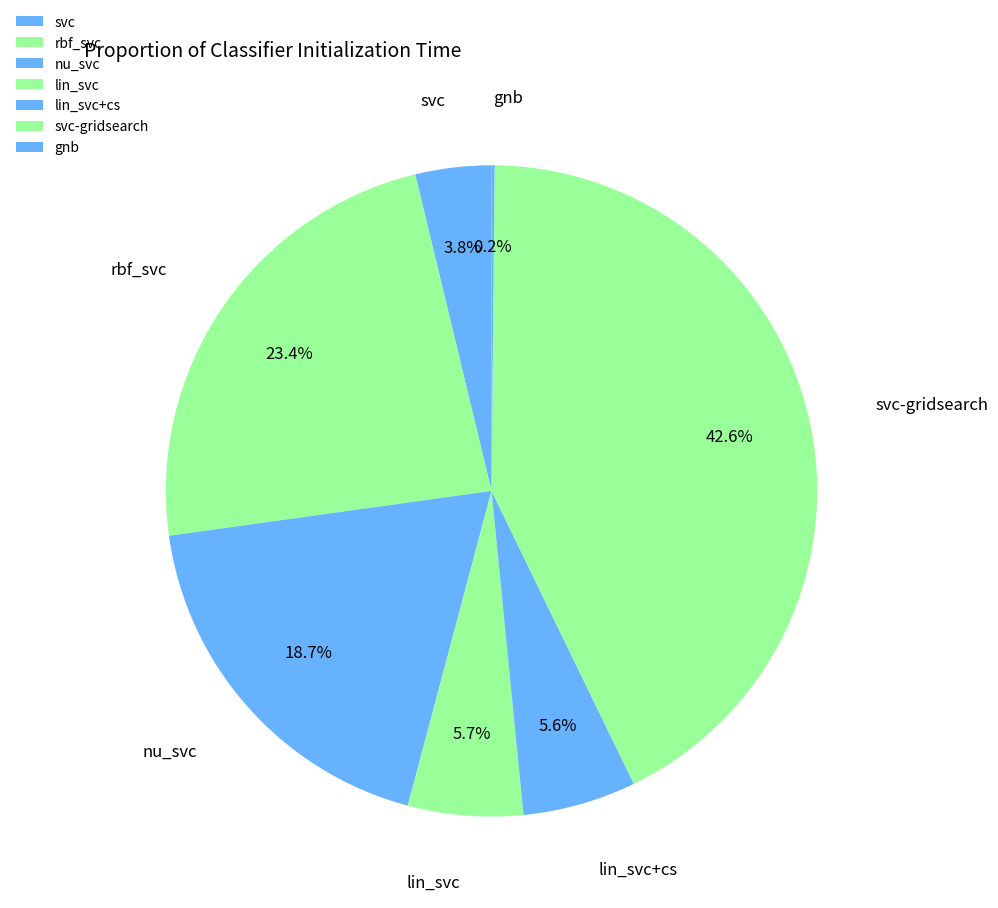

To the nearest percent, what portion does svc represent?

4%